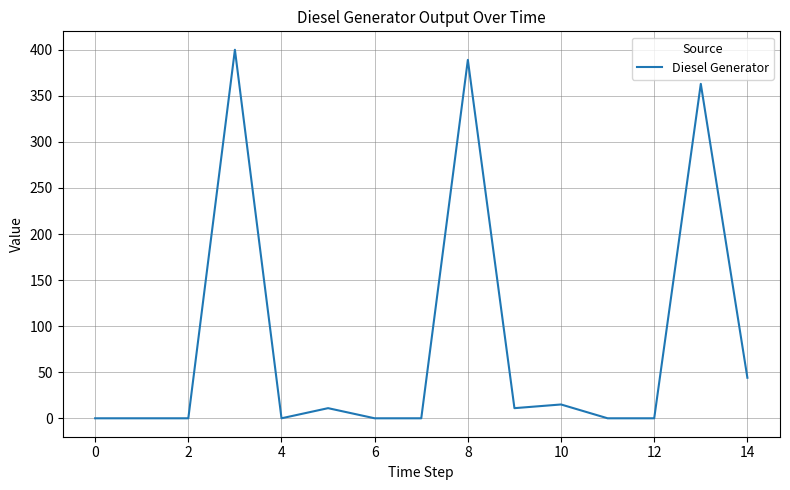

What is the difference between the maximum and minimum values?

400